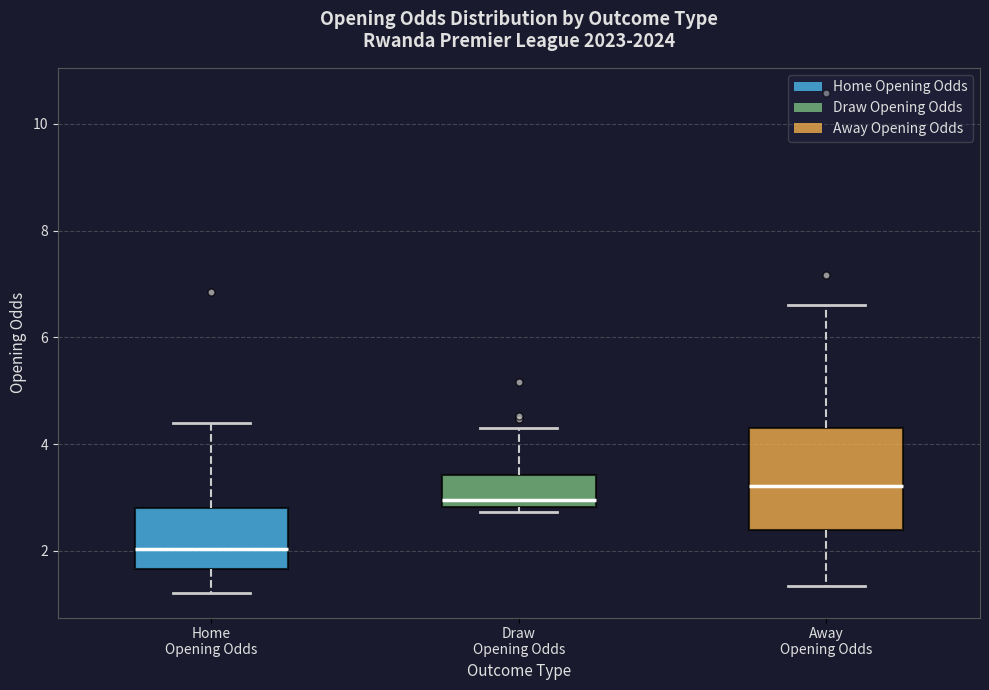

Which box has the lowest median line?

Home Opening Odds